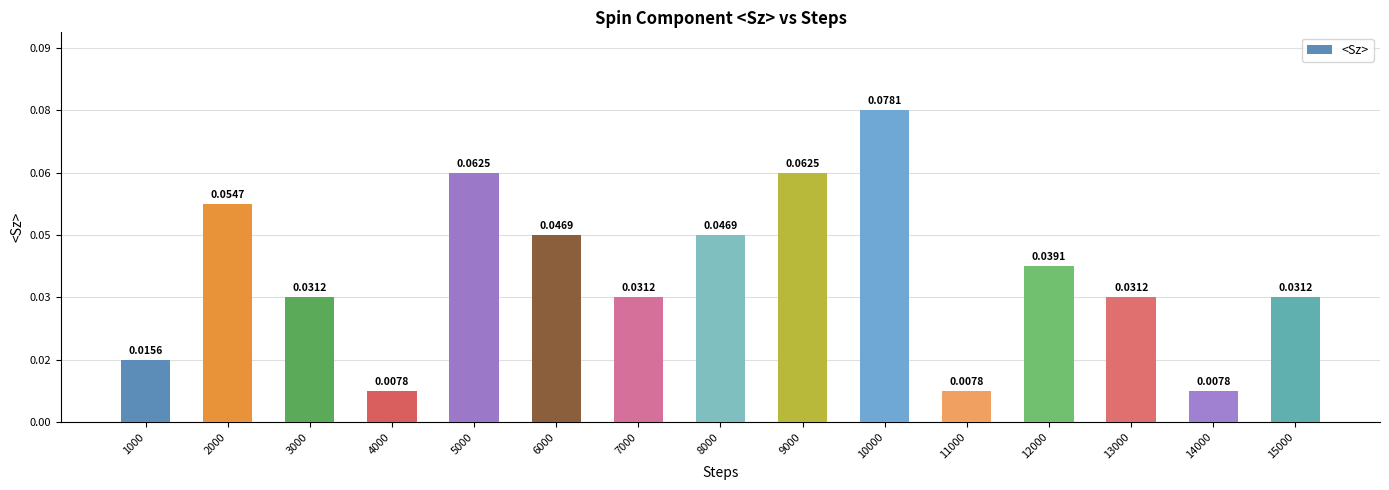

Does the chart contain any negative values?

No